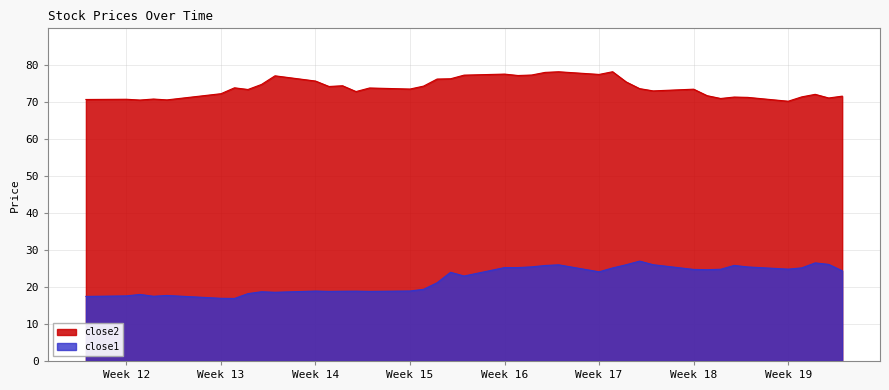

What is the spread (max minus min) of values at Week 17?

53.3